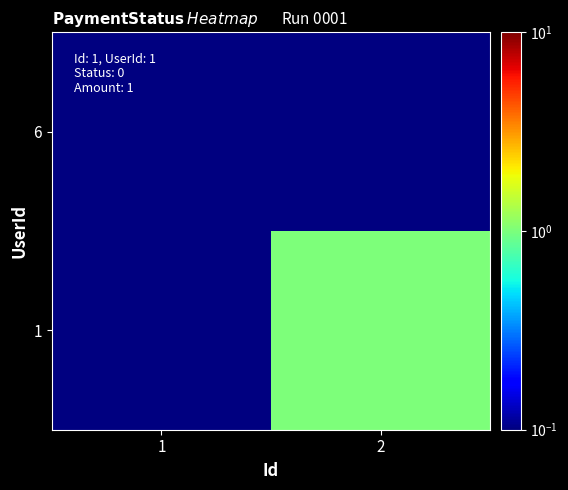

Reading left to right, transcribe all the data shown in this chart.

1: 1=0.0	2=1.0
6: 1=0.0	2=0.0